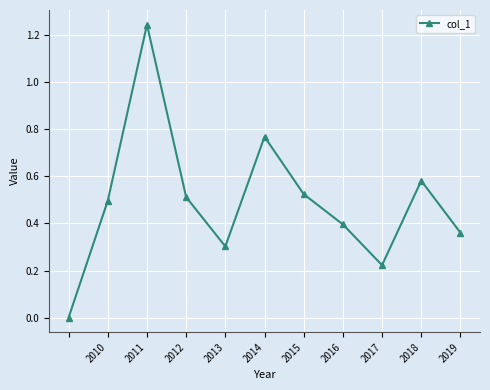

What is the difference between the maximum and second lowest values?

1.0